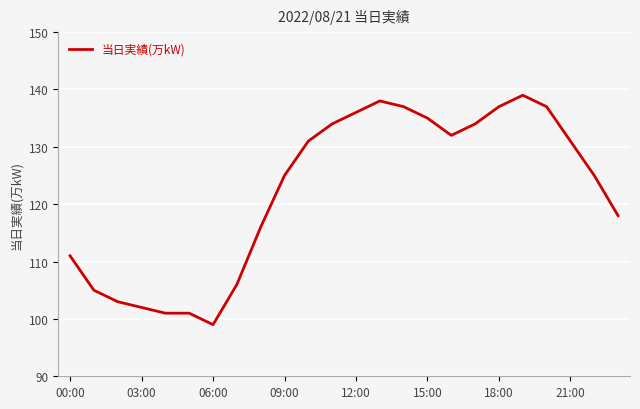

Reading left to right, transcribe all the data shown in this chart.

111	105	103	102	101	101	99	106	116	125	131	134	136	138	137	135	132	134	137	139	137	131	125	118